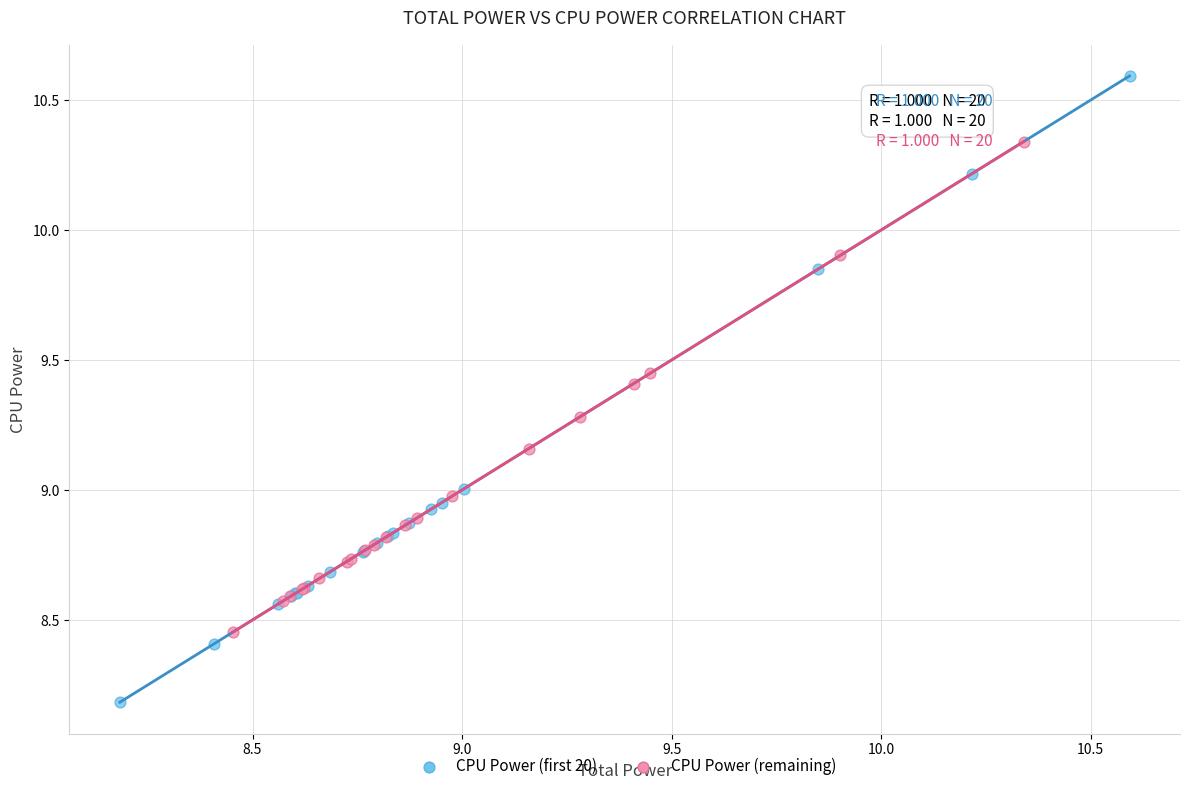

Which series has the largest Y range (max minus min)?

CPU Power (first 20)